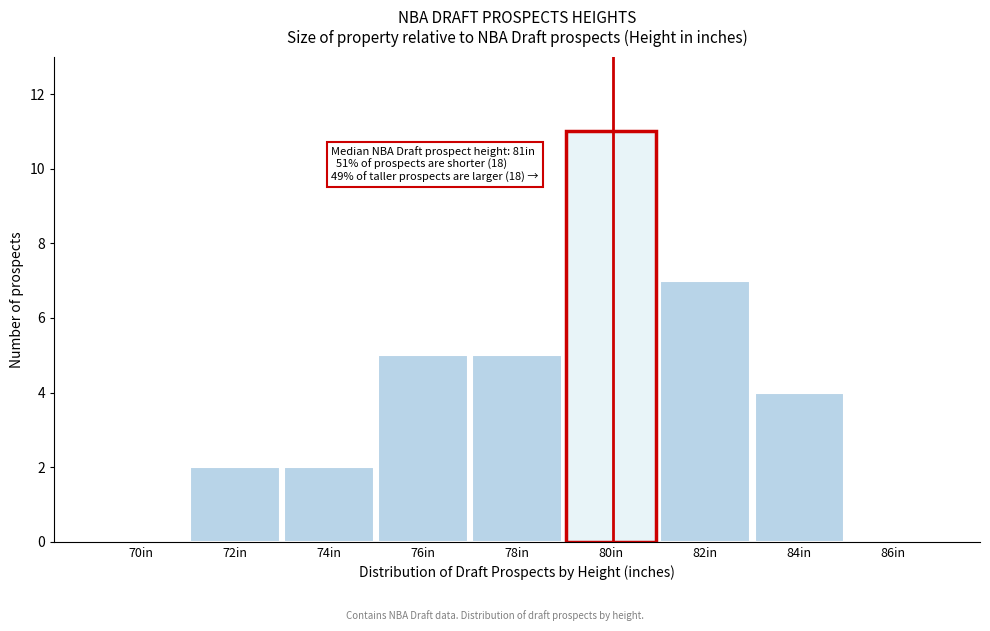

Reading left to right, list all the values displayed in this chart.

70in=0	72in=2	74in=2	76in=5	78in=5	80in=11	82in=7	84in=4	86in=0